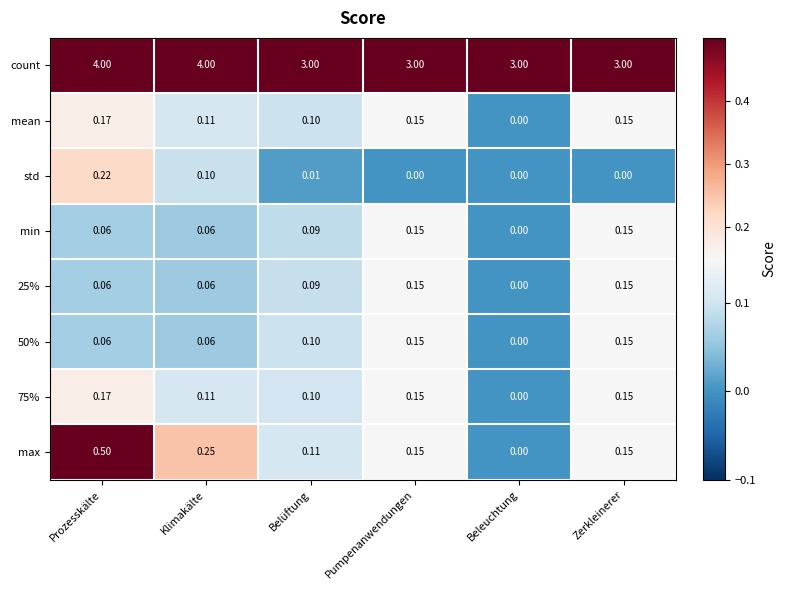

Count the number of data series in this chart.

8